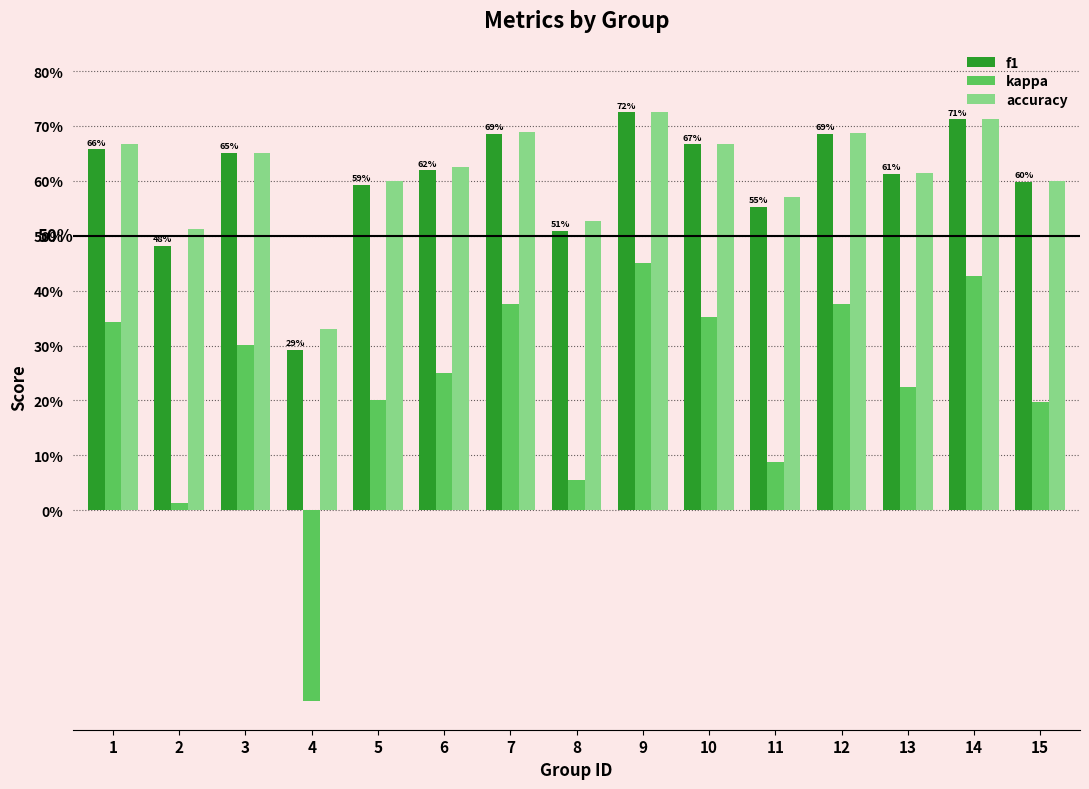

What are all the series names shown in the legend?

f1, kappa, accuracy